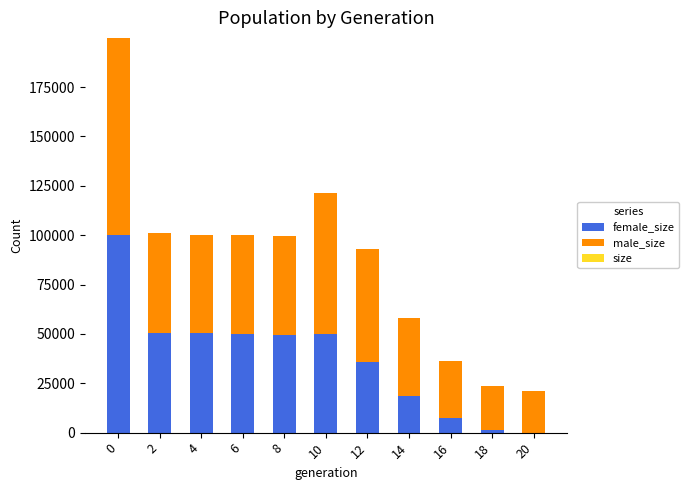

How many distinct data groups are displayed?

2